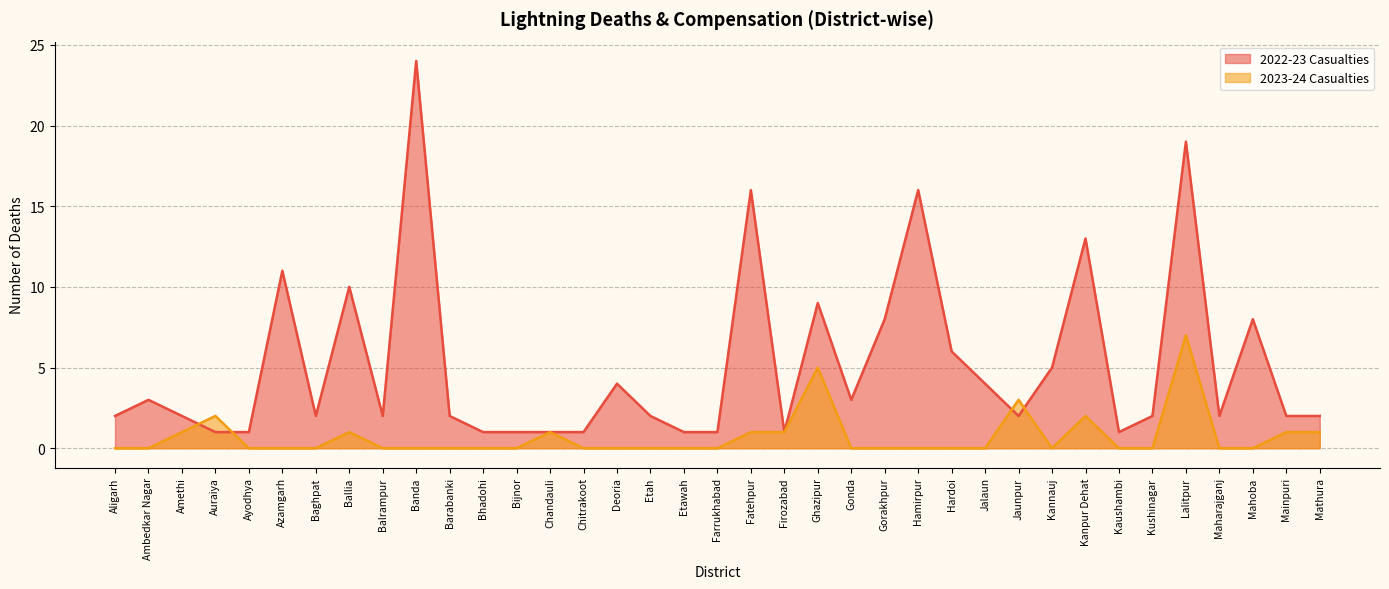

Reading right to left, transcribe all the data shown in this chart.

2022-23 Casualties: 2	2	8	2	19	2	1	13	5	2	4	6	16	8	3	9	1	16	1	1	2	4	1	1	1	1	2	24	2	10	2	11	1	1	2	3	2
2023-24 Casualties: 1	1	0	0	7	0	0	2	0	3	0	0	0	0	0	5	1	1	0	0	0	0	0	1	0	0	0	0	0	1	0	0	0	2	1	0	0